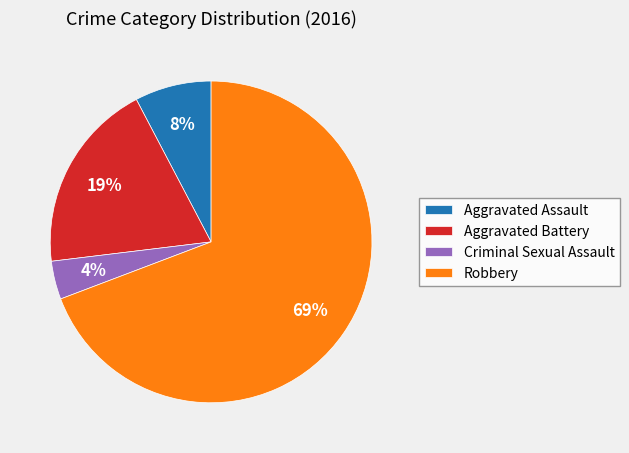

The Aggravated Assault slice represents 8% of the pie. True or false?

True